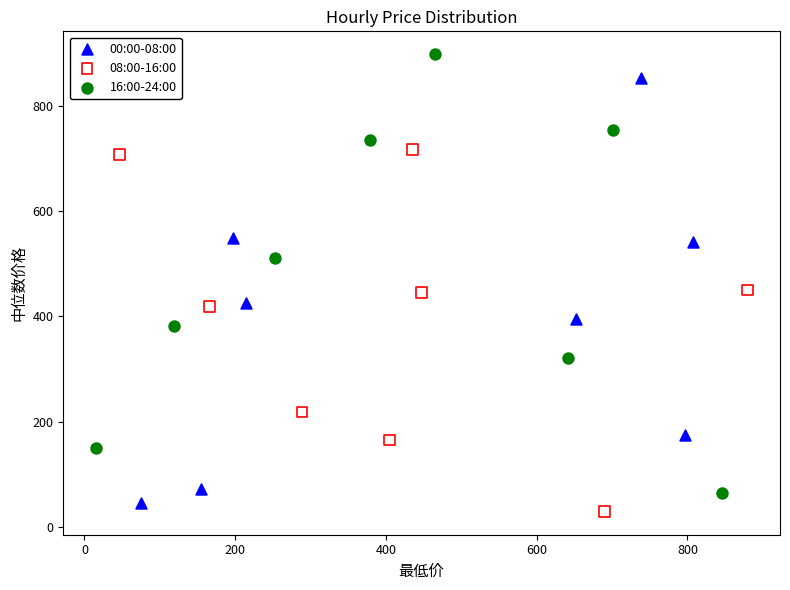

Which series reaches the maximum Y coordinate?

16:00-24:00